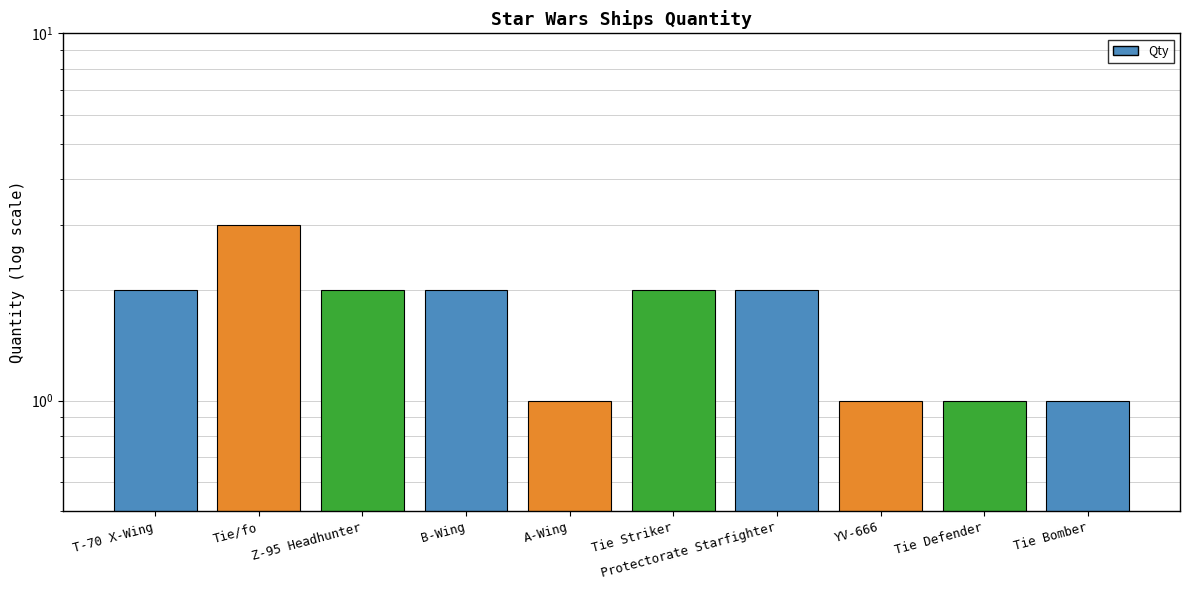

How many bars are there in total?

10